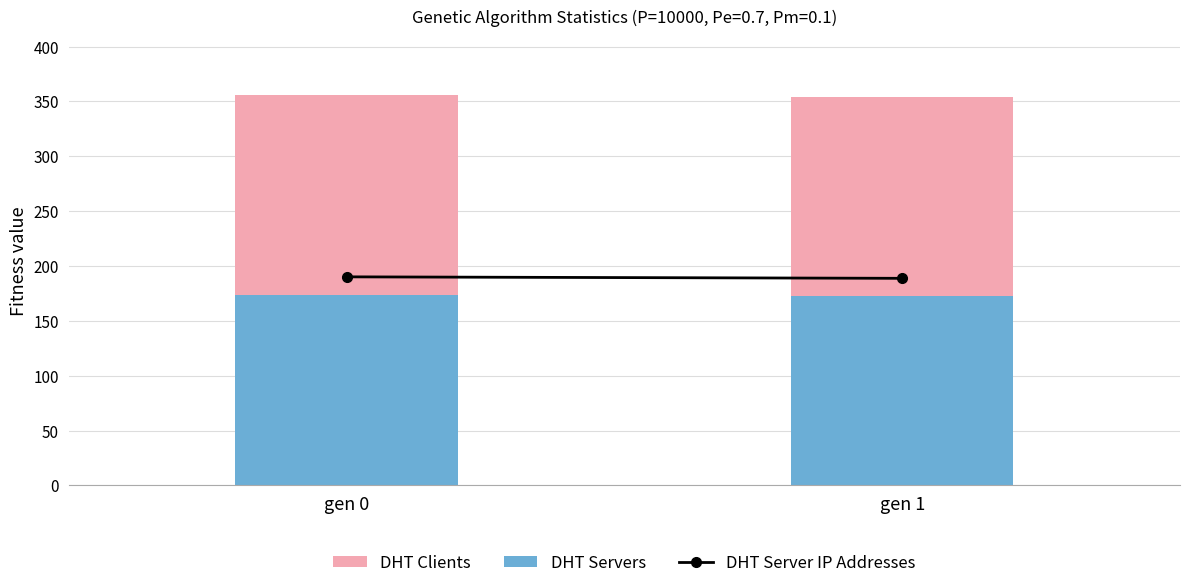

How many bars are there in total?

2